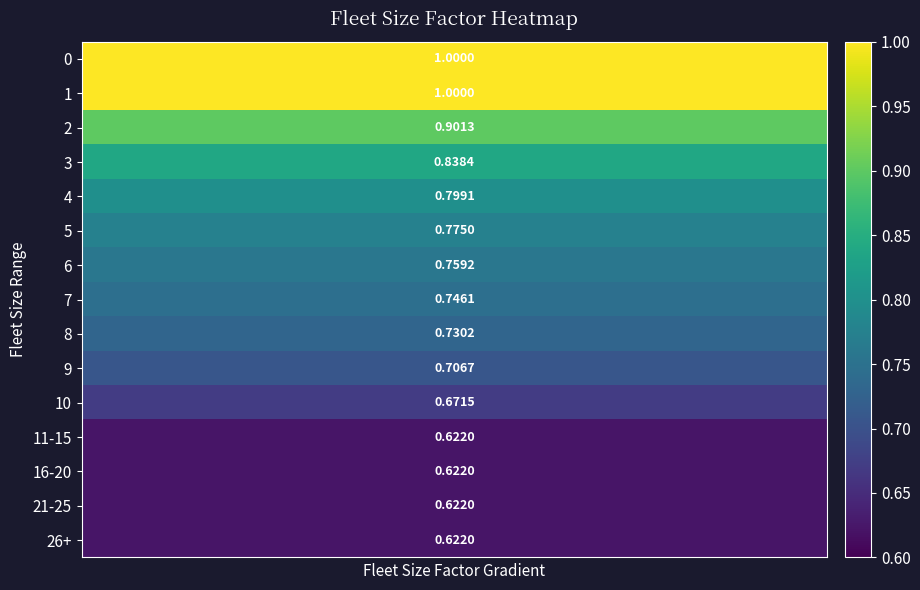

What is the maximum value shown in the chart?

1.0